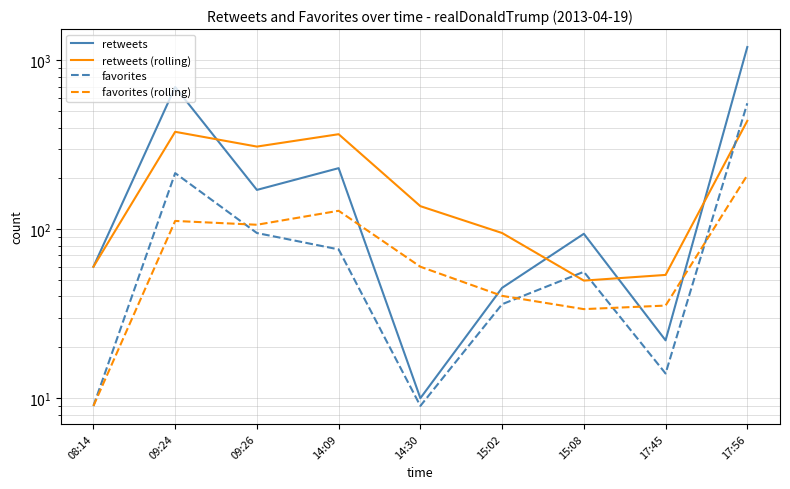

In favorites (rolling), how many points are lower than both neighbors (excluding endpoints)?

2